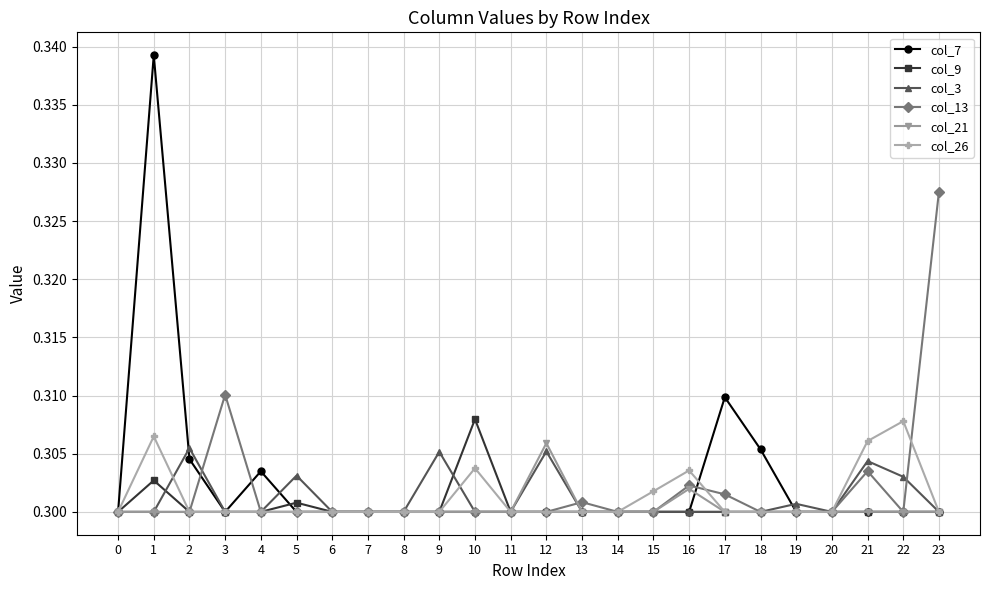

The value of col_9 at 19 is 0.5. True or false?

False